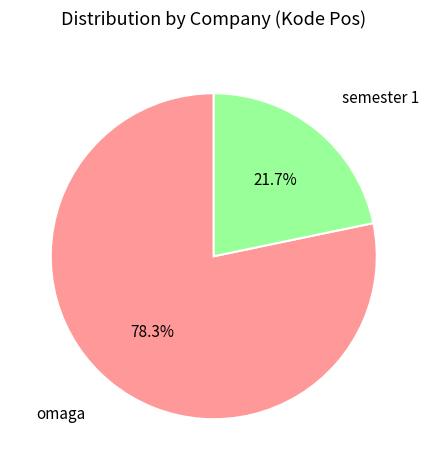

Is there a majority slice in this chart?

Yes